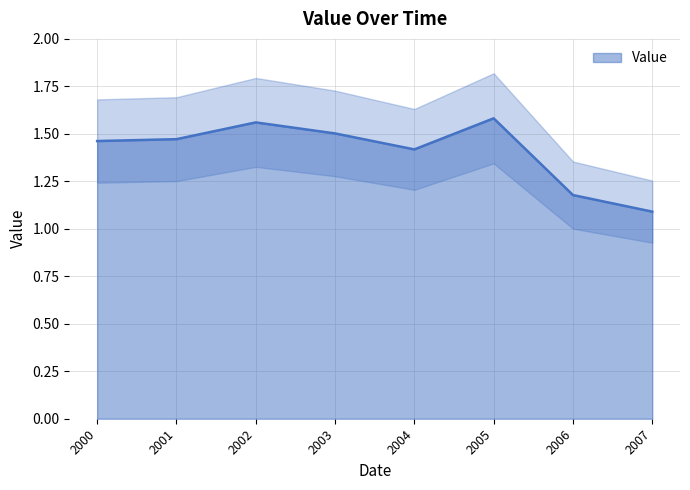

What is the sum of all values?

11.3